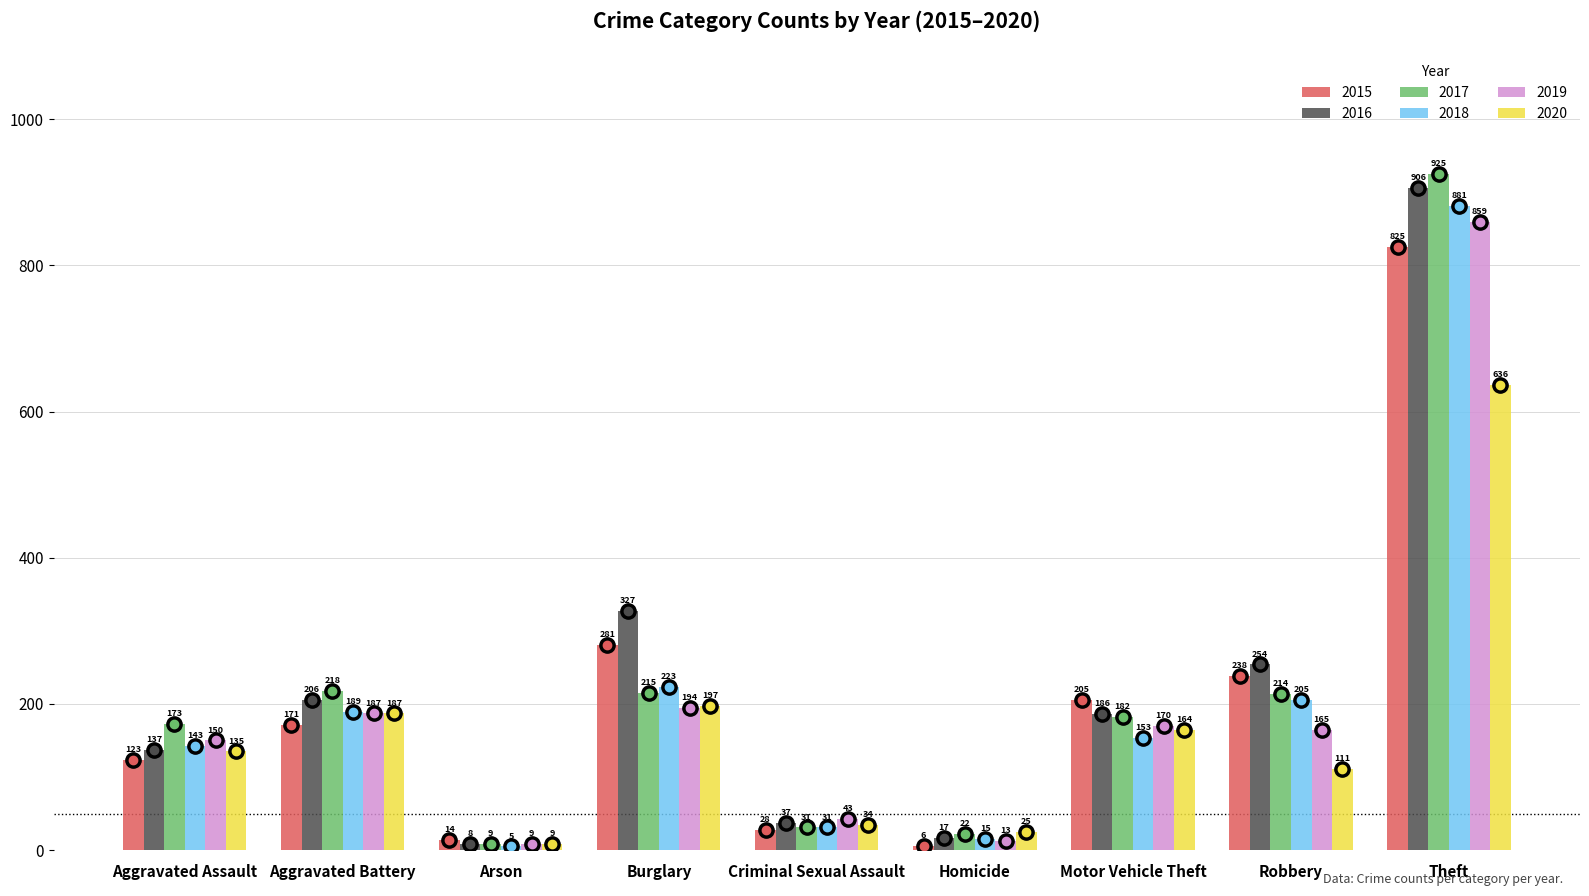

What is the difference between the 2017 values at Theft and Robbery?

711